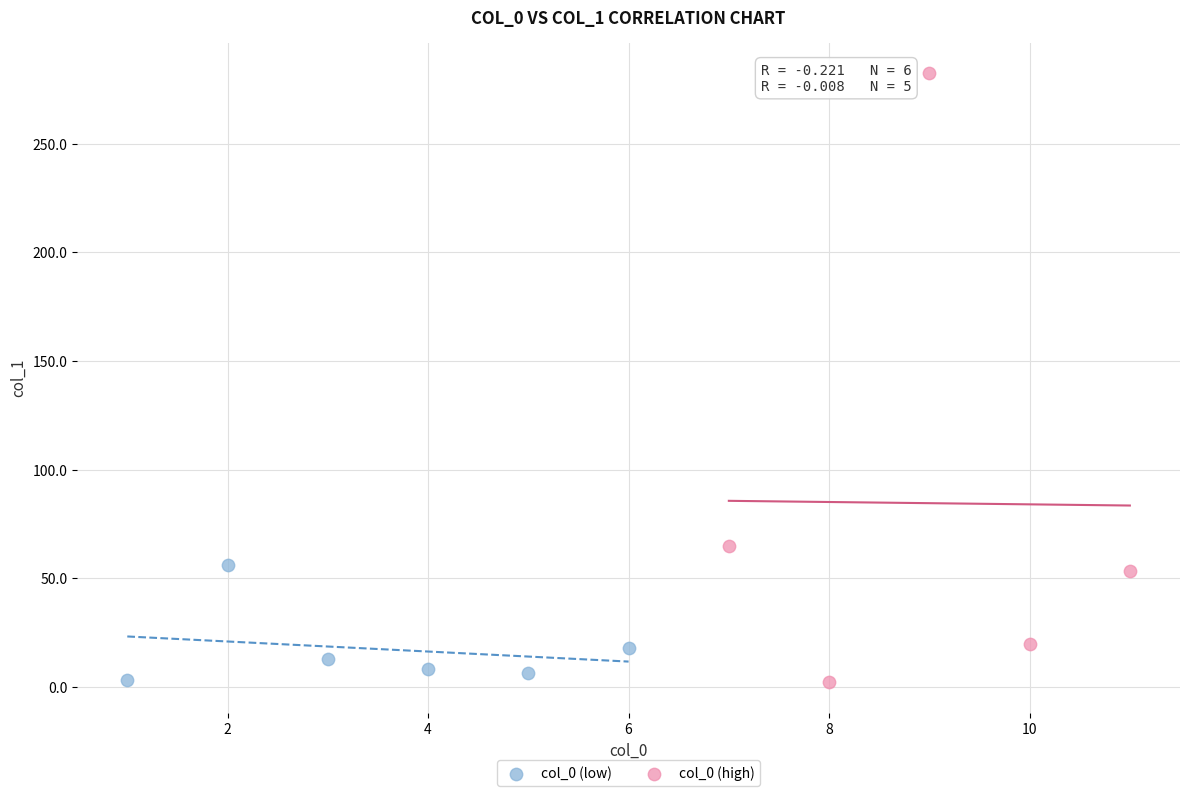

Which series reaches the maximum Y coordinate?

col_0 (high)